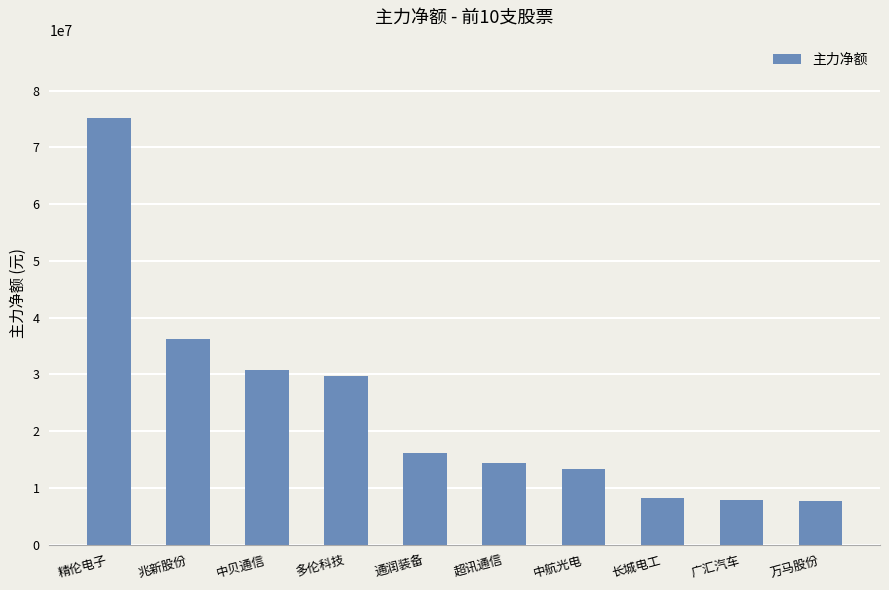

What is the sum of the values at 中贝通信 and 长城电工?

38996015